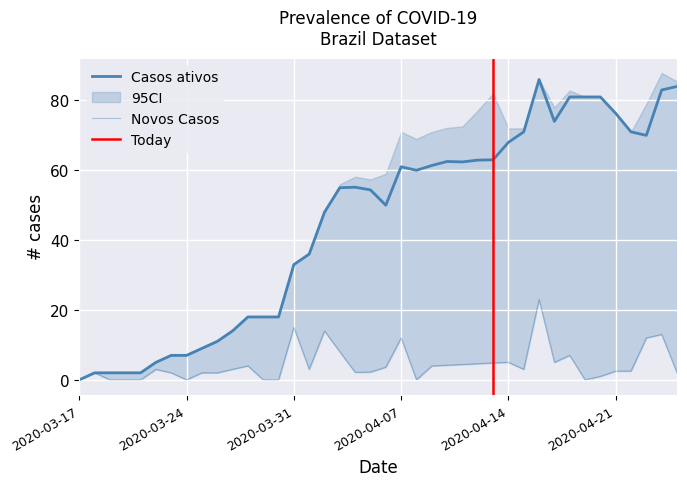

Is the value of Casos ativos at 21 greater than the value of Novos Casos at 32?

Yes